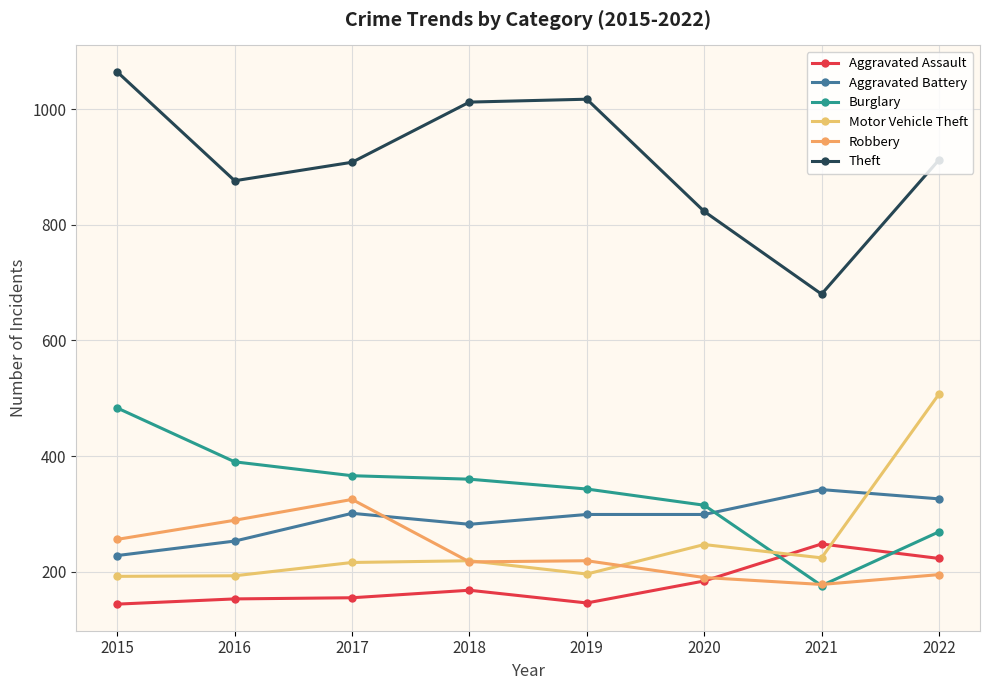

After their last crossing, which series has the higher values: Aggravated Assault or Burglary?

Burglary